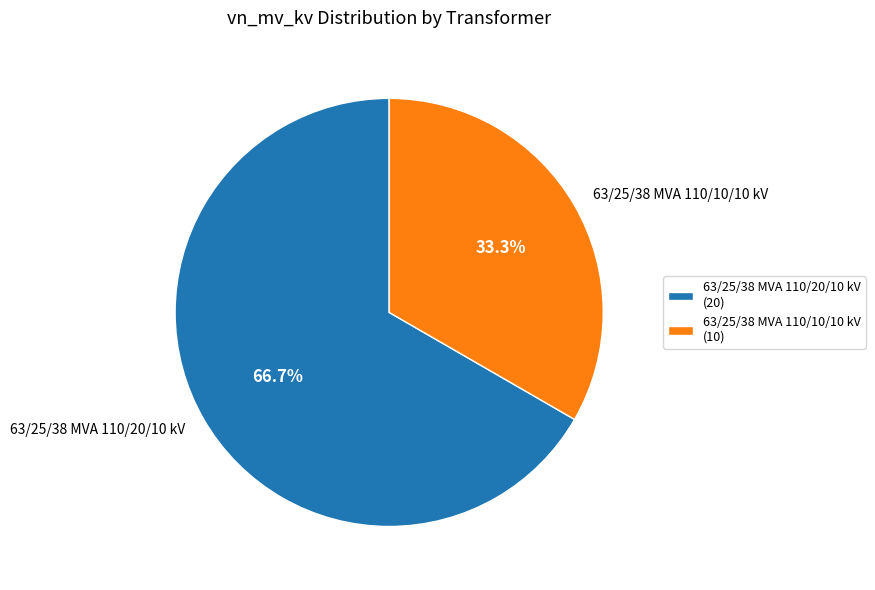

Count the number of slices in the pie.

2